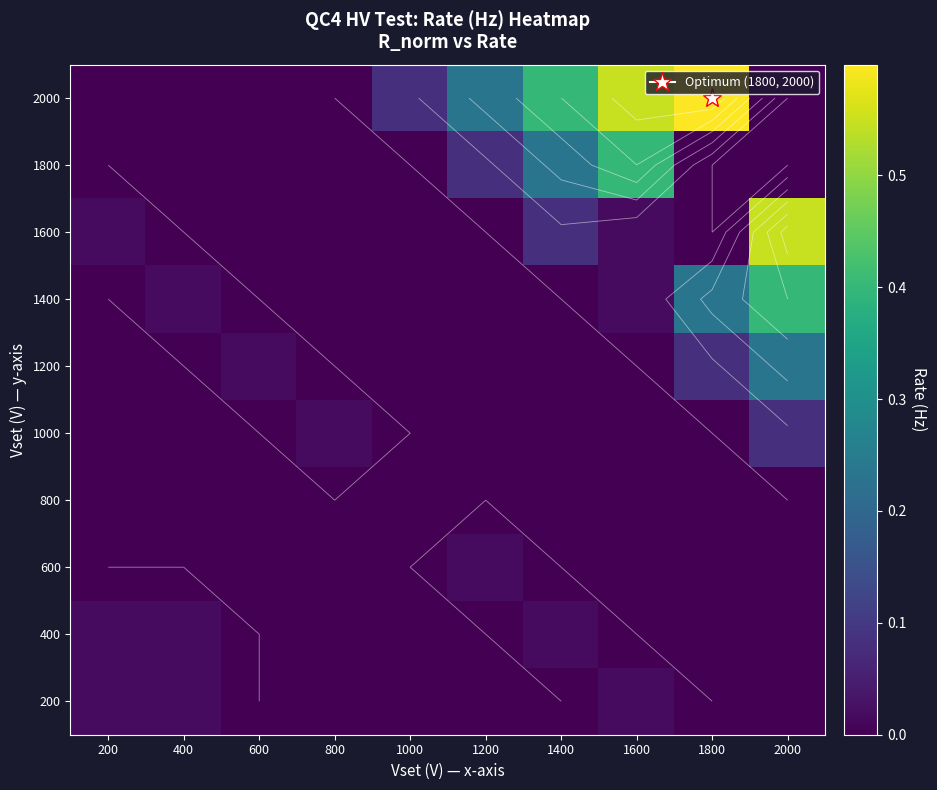

The value of 1600 at 200 is 0.0. True or false?

True